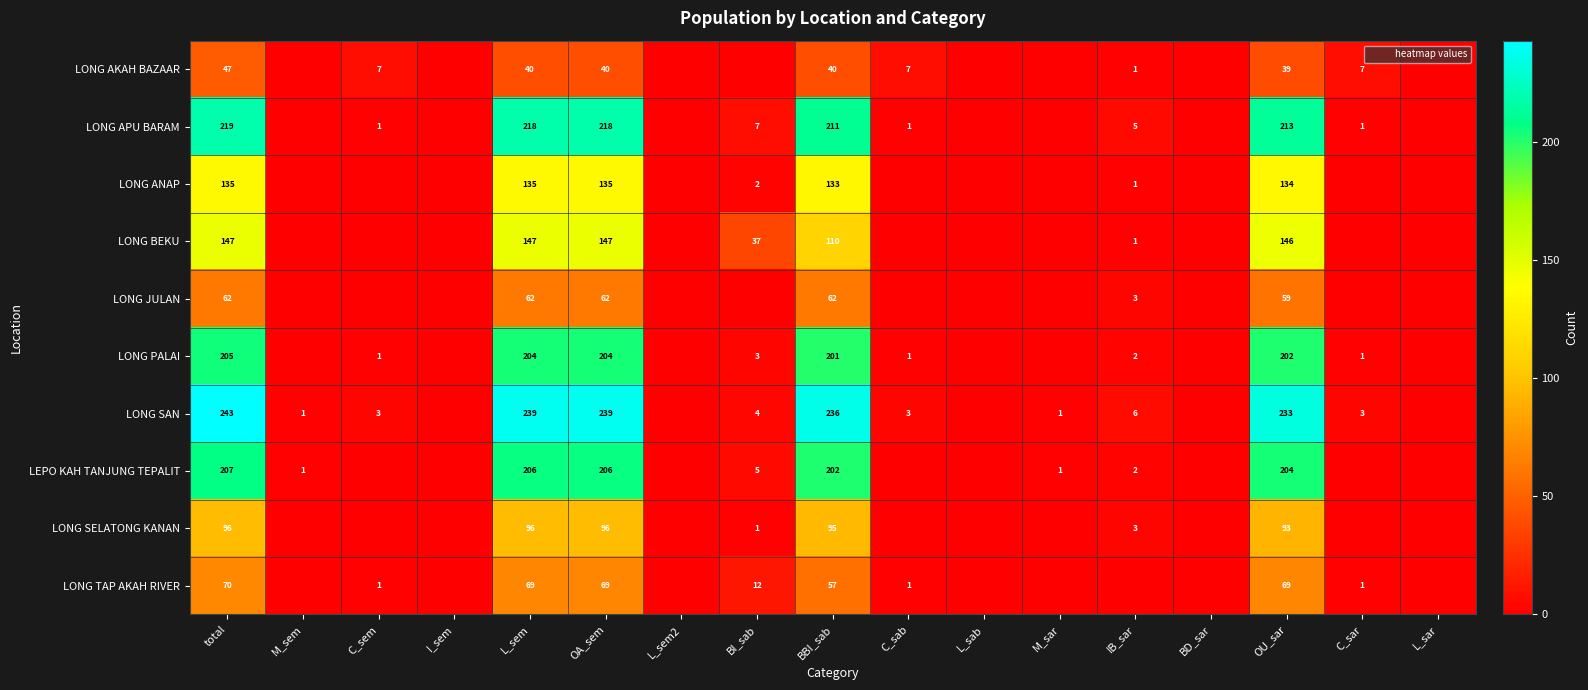

Is it true that LONG SAN equals 0 at M_sar?

False